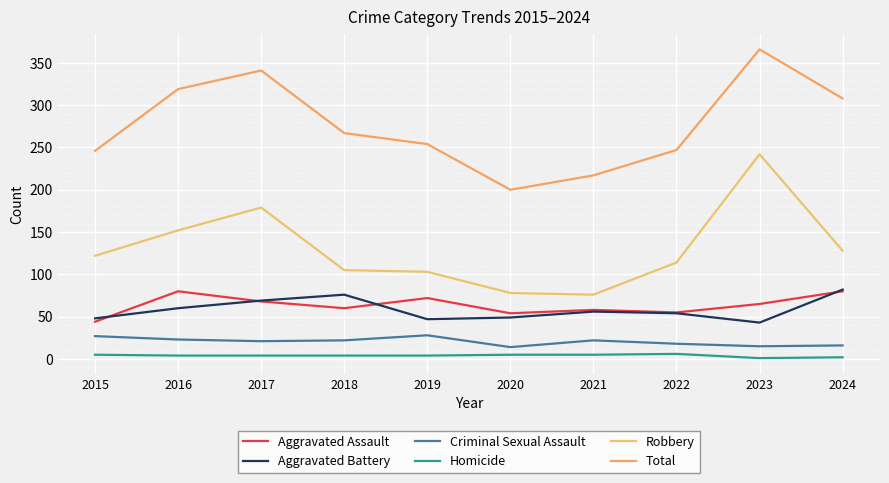

List the series in order of their peak value, lowest first.

Homicide, Criminal Sexual Assault, Aggravated Assault, Aggravated Battery, Robbery, Total